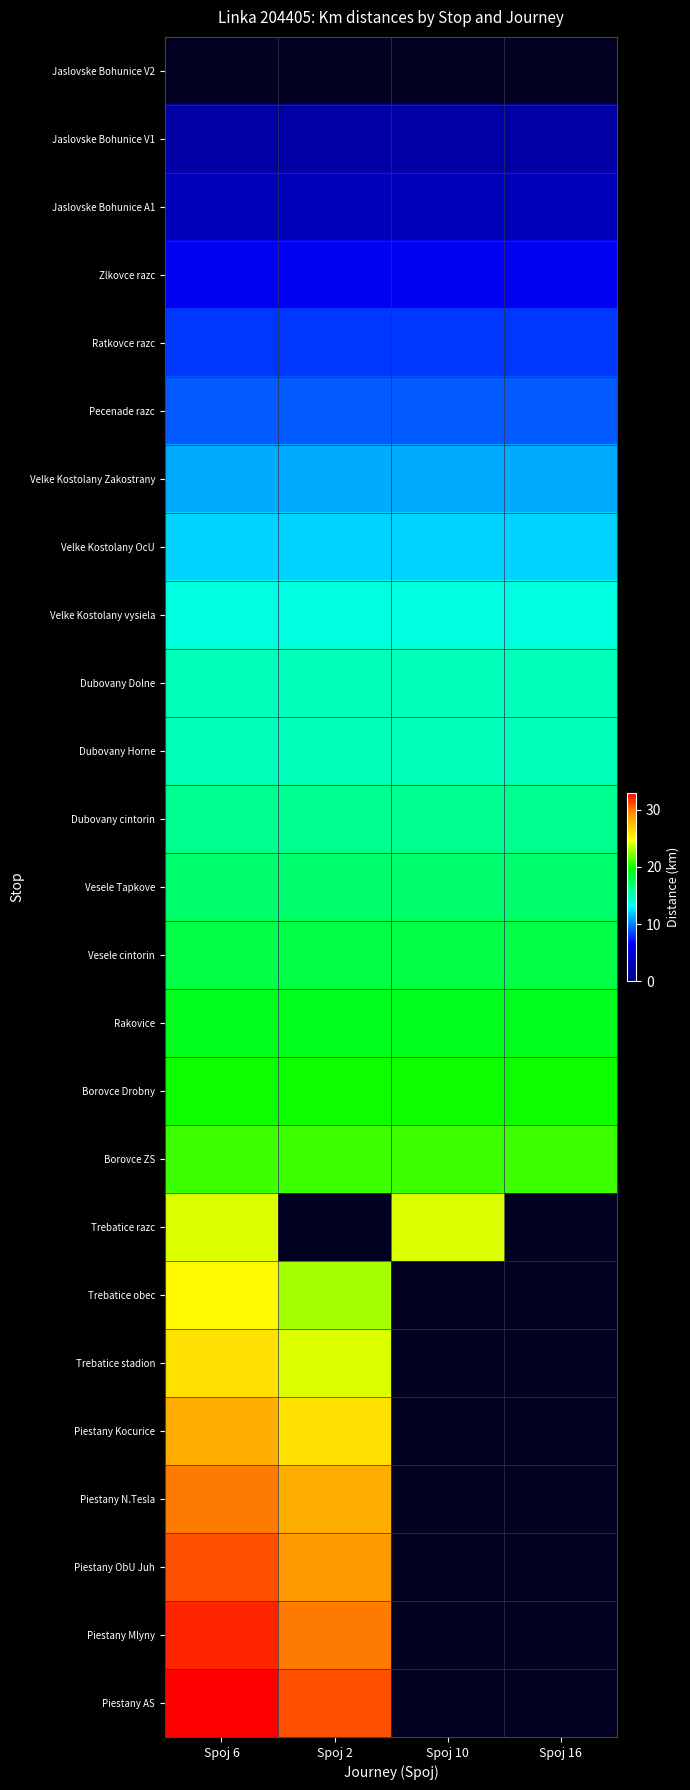

What is the average value of the Vesele cintorin series?

18.0